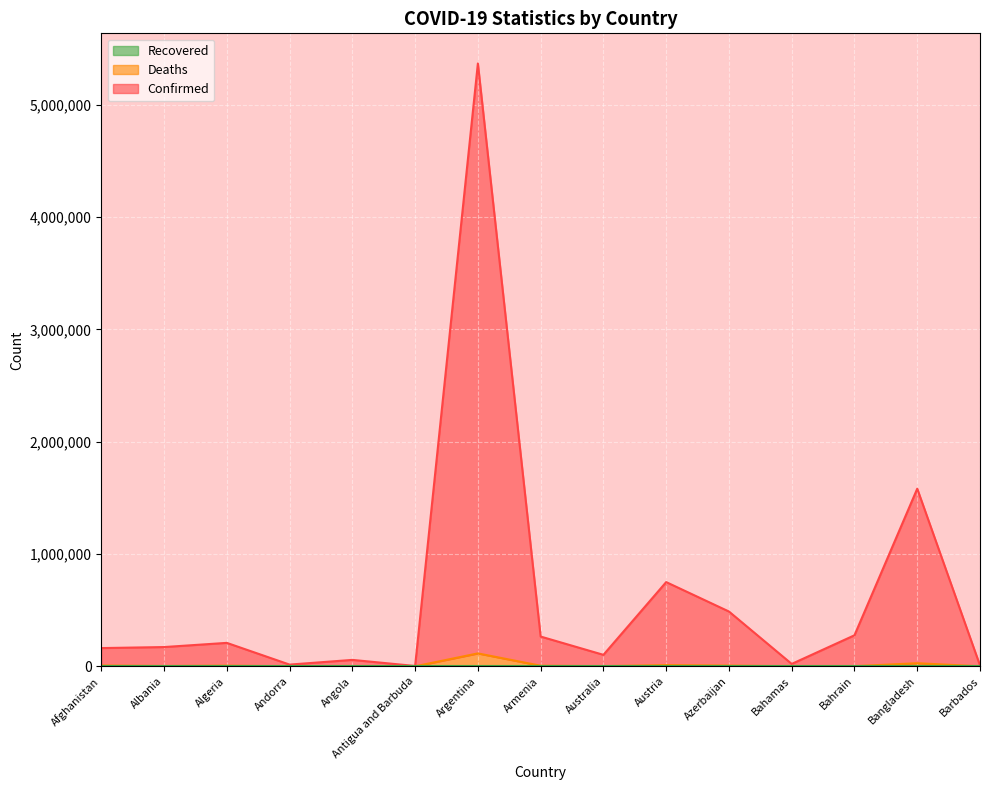

True or false: Confirmed and Deaths cross at least once.

False